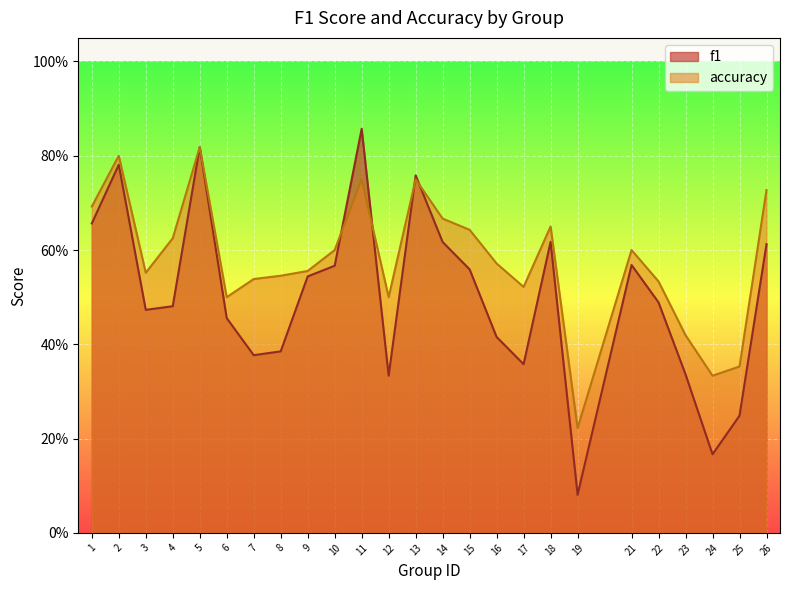

True or false: f1 and accuracy cross at least once.

True